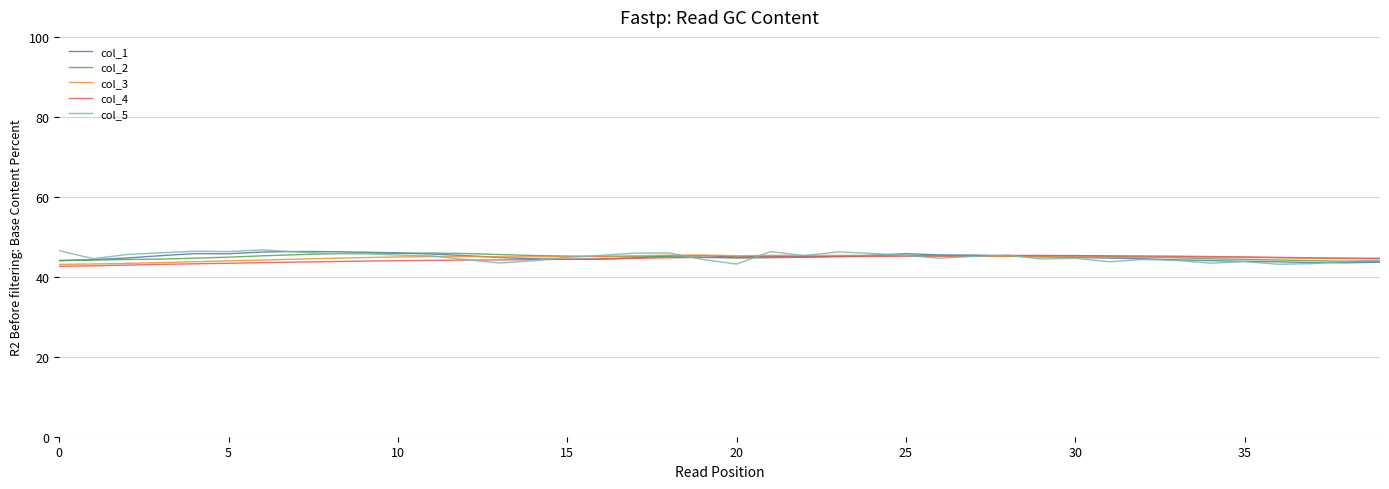

What are all the series names shown in the legend?

col_1, col_2, col_3, col_4, col_5